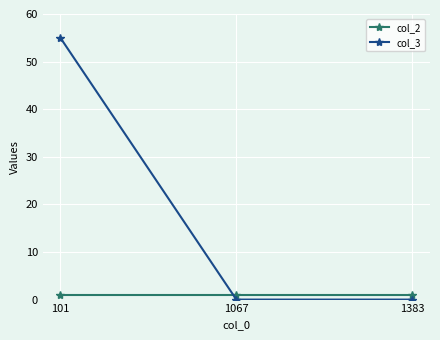

Which series has the largest total across all categories?

col_3